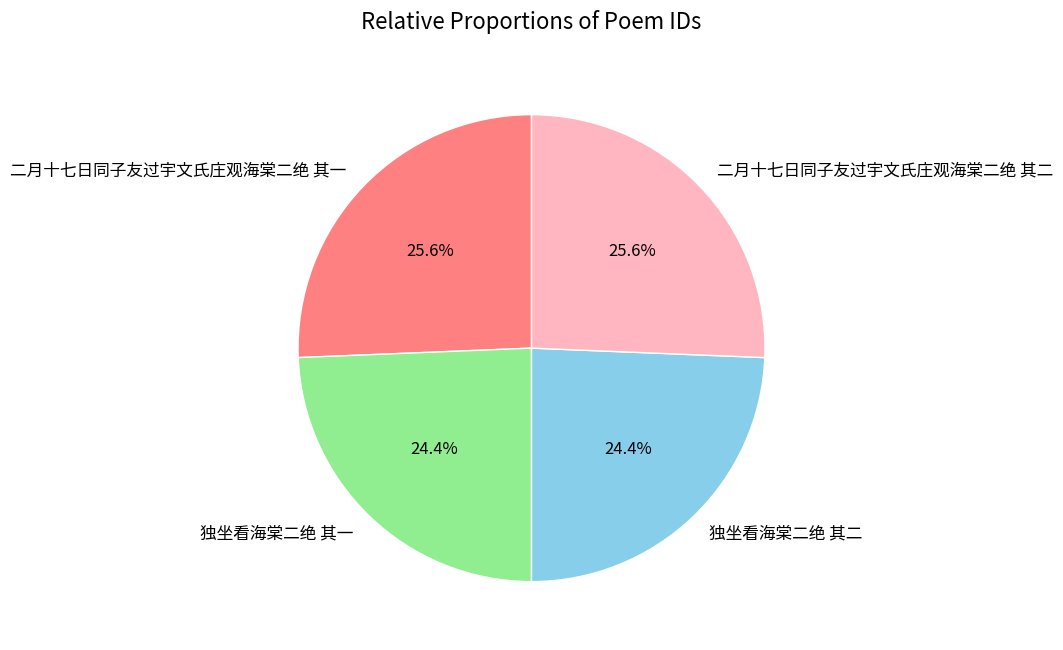

What portion of the pie excludes 独坐看海棠二绝 其一?

75.6%